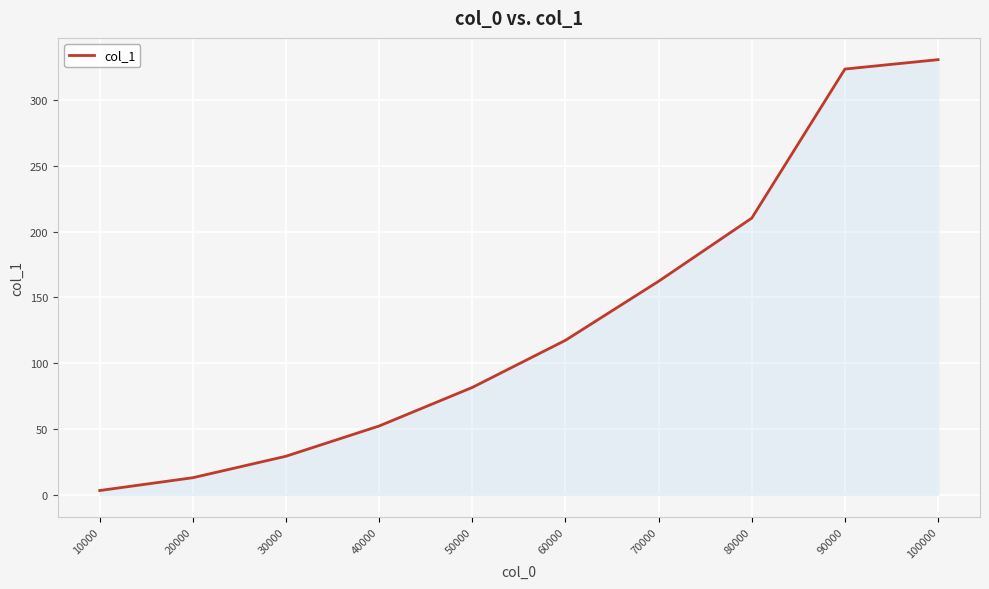

Reading right to left, extract all data points from this chart.

100000=330.7	90000=323.5	80000=210.3	70000=162.3	60000=117.5	50000=81.6	40000=52.4	30000=29.4	20000=13.1	10000=3.3